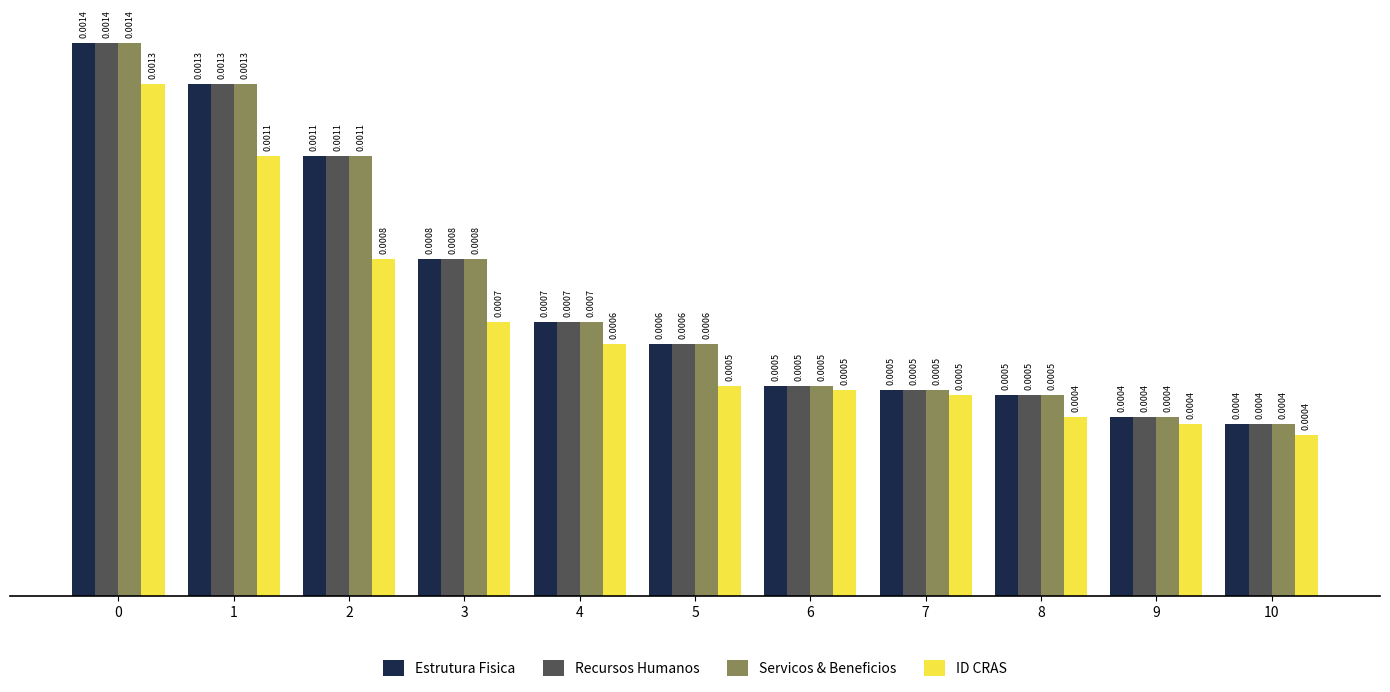

Count the ID CRAS values in the range 0 to 1.

11